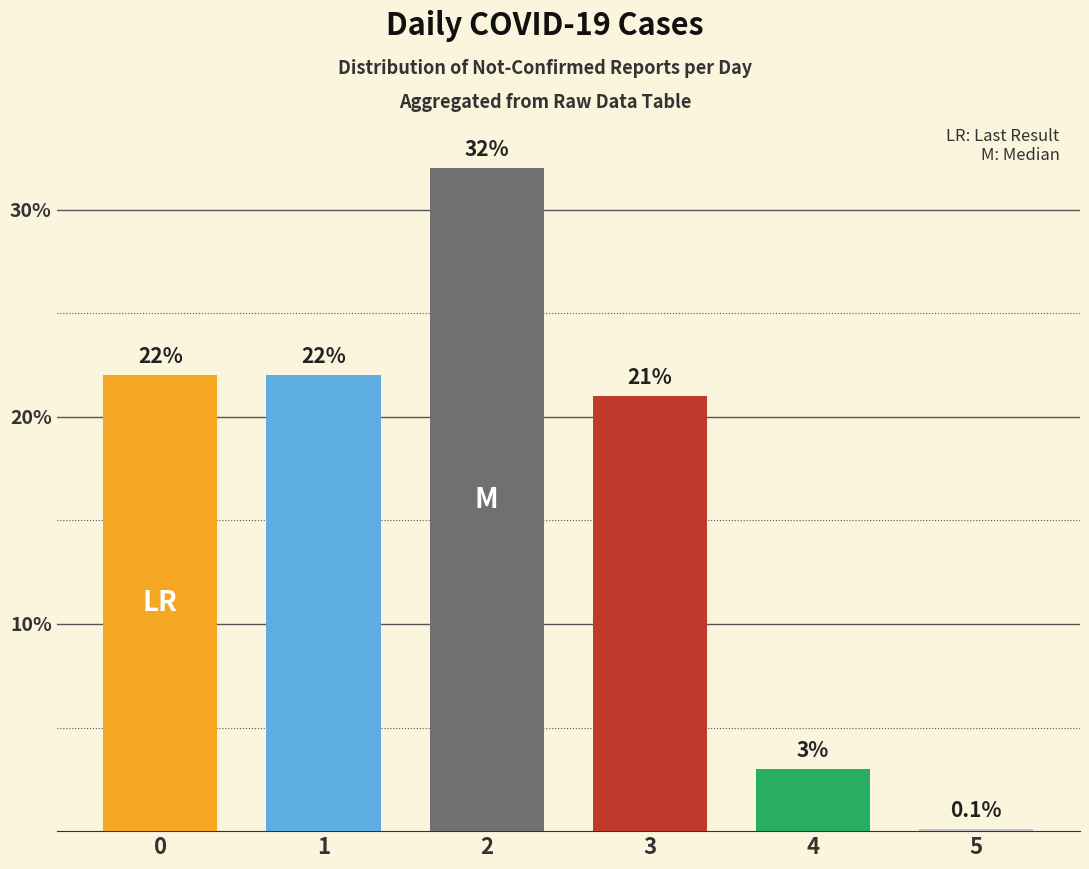

Is it true that the value at 4 is 3.0?

True